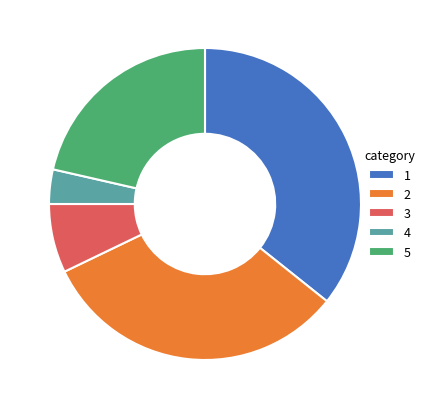

True or false: 4 accounts for 4% of the total.

True